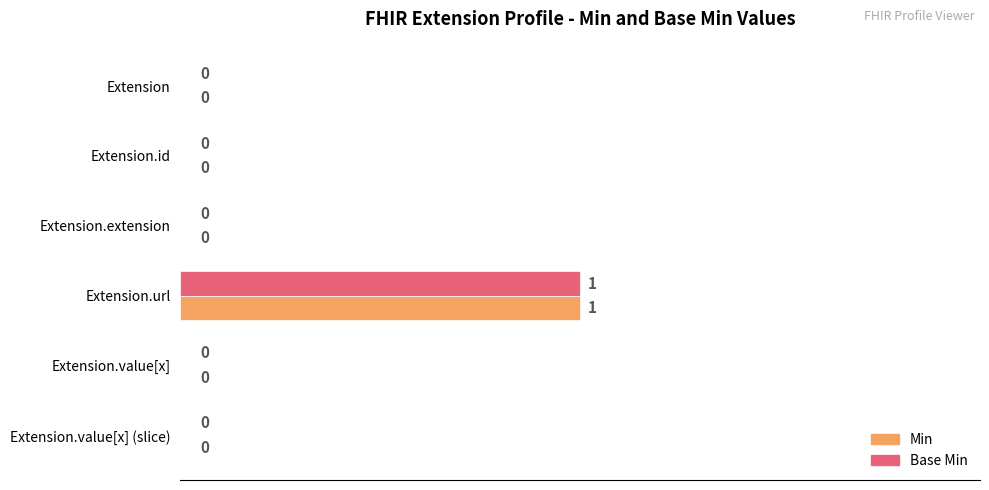

Is it true that Base Min equals 1 at Extension.value[x]?

False